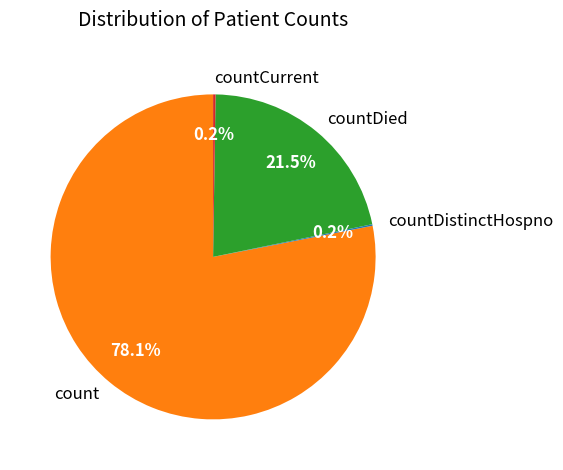

What is the largest slice in the pie chart?

count